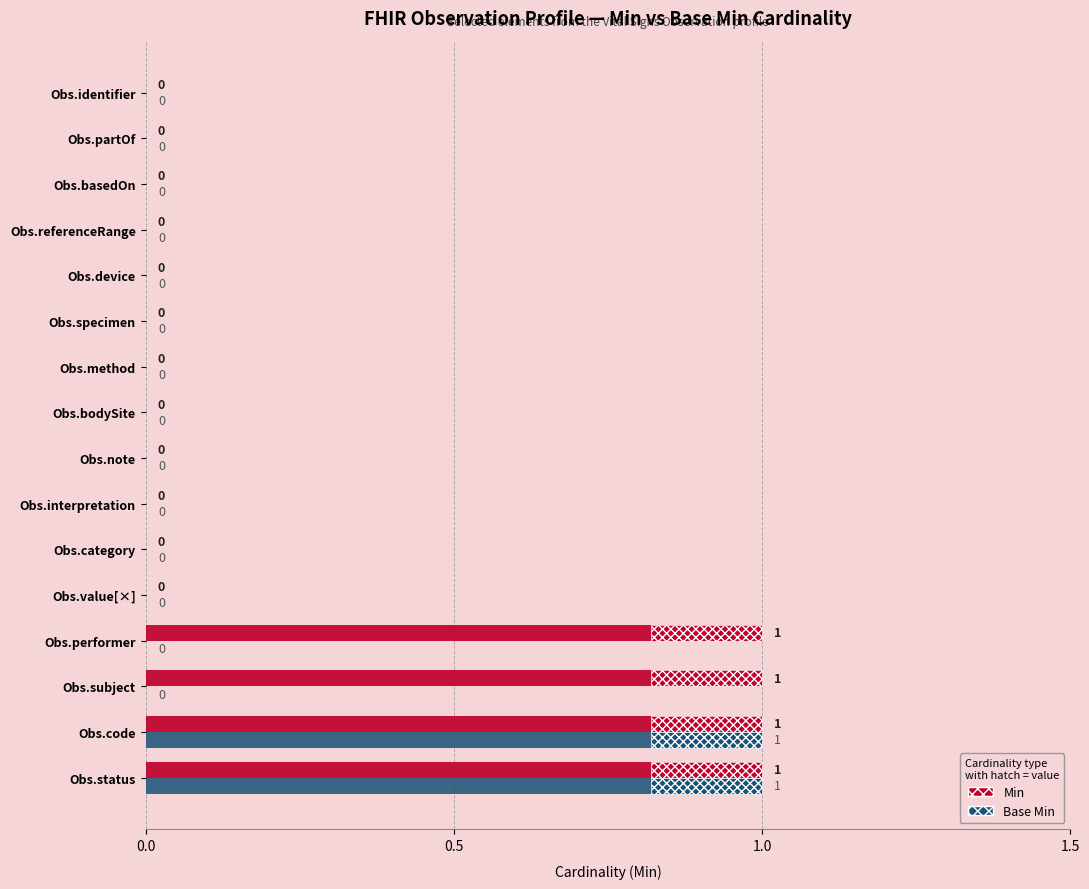

The Min series shows 1 at Obs.code. True or false?

True